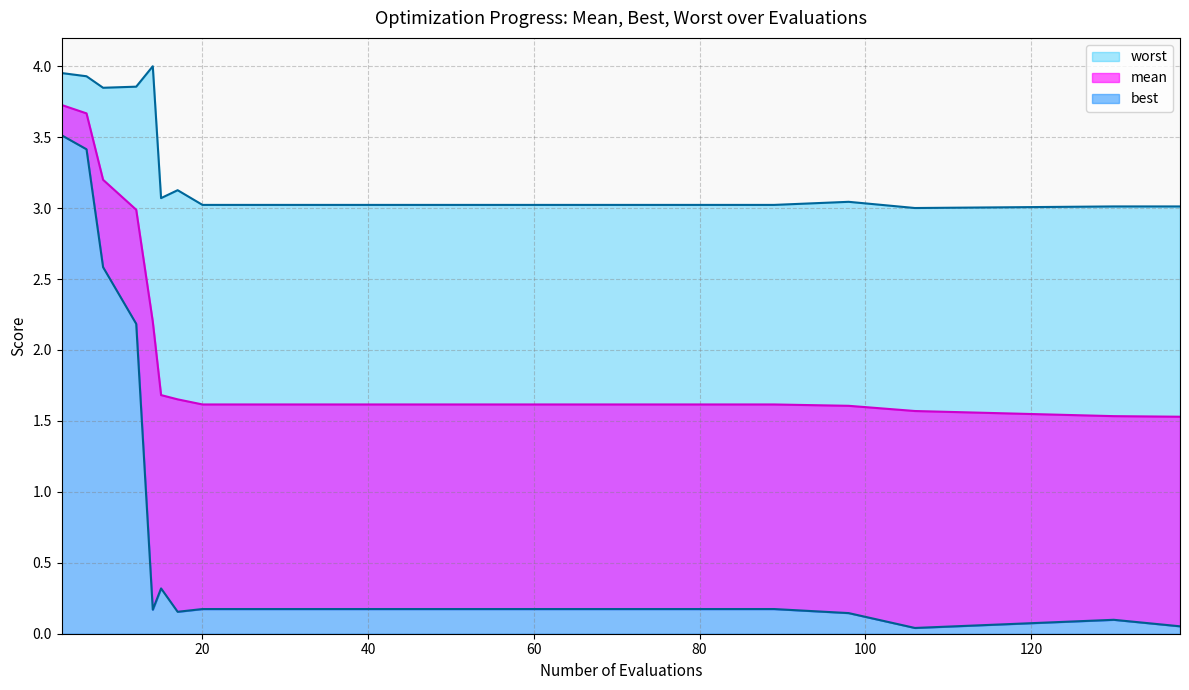

Does the chart display data point markers on the line(s)?

No